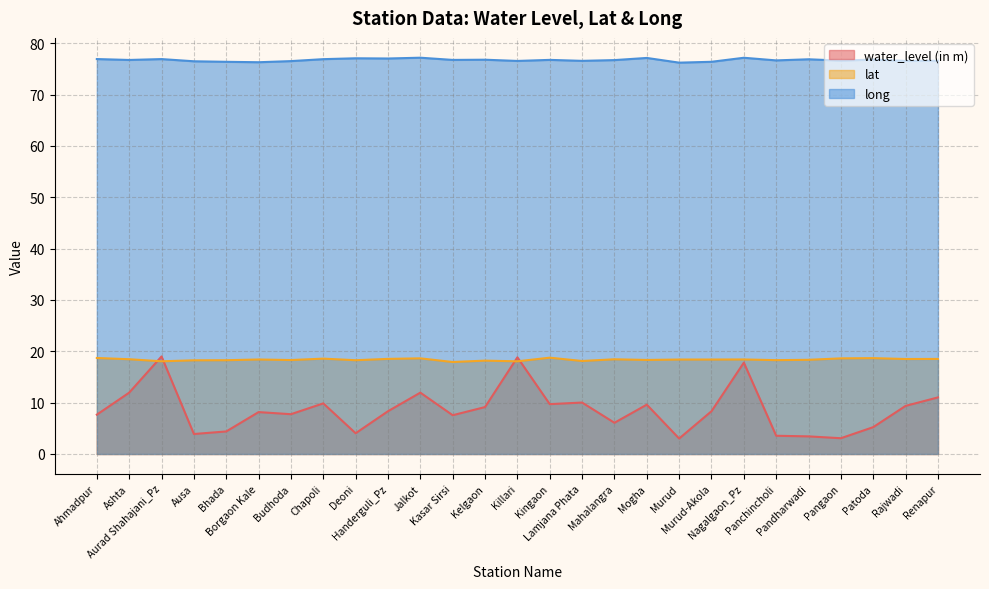

In long, how many points are lower than both neighbors (excluding endpoints)?

10